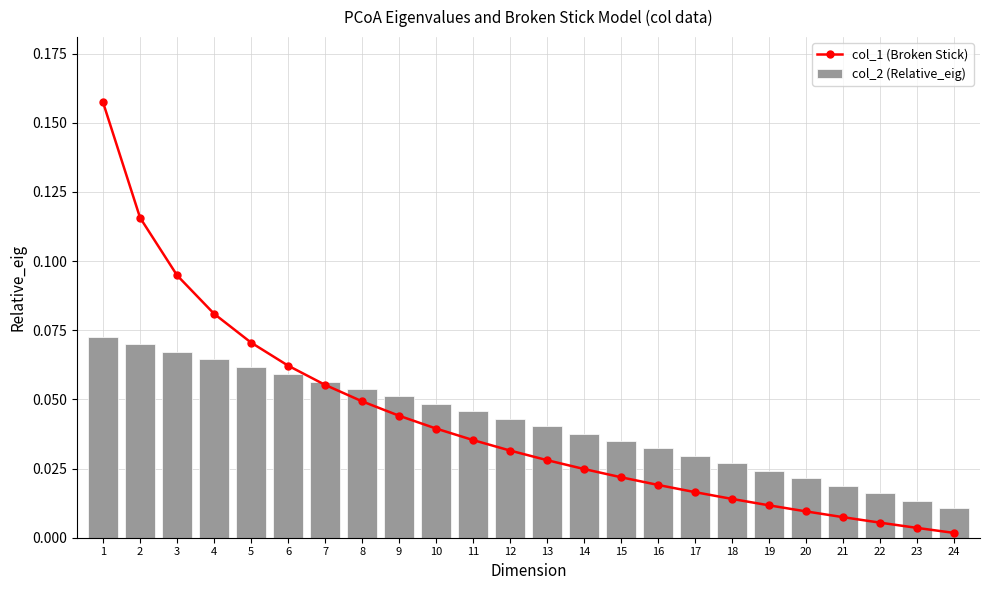

The value of col_2 (Relative_eig) at 13 is 0.1. True or false?

False